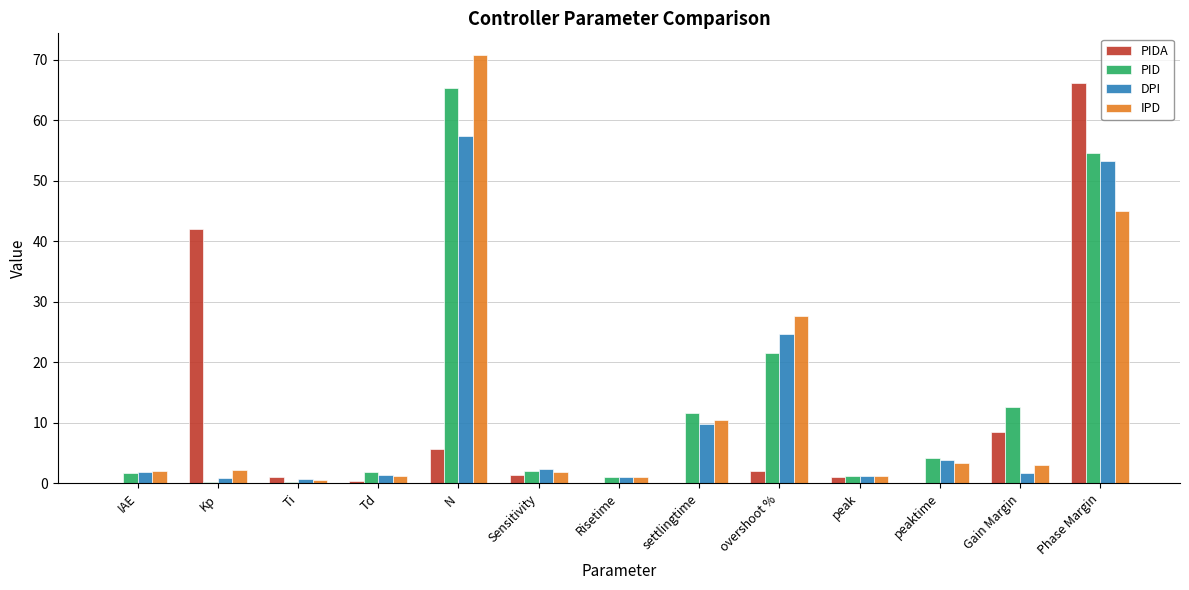

Where is PIDA nearest to the value 33?

Kp